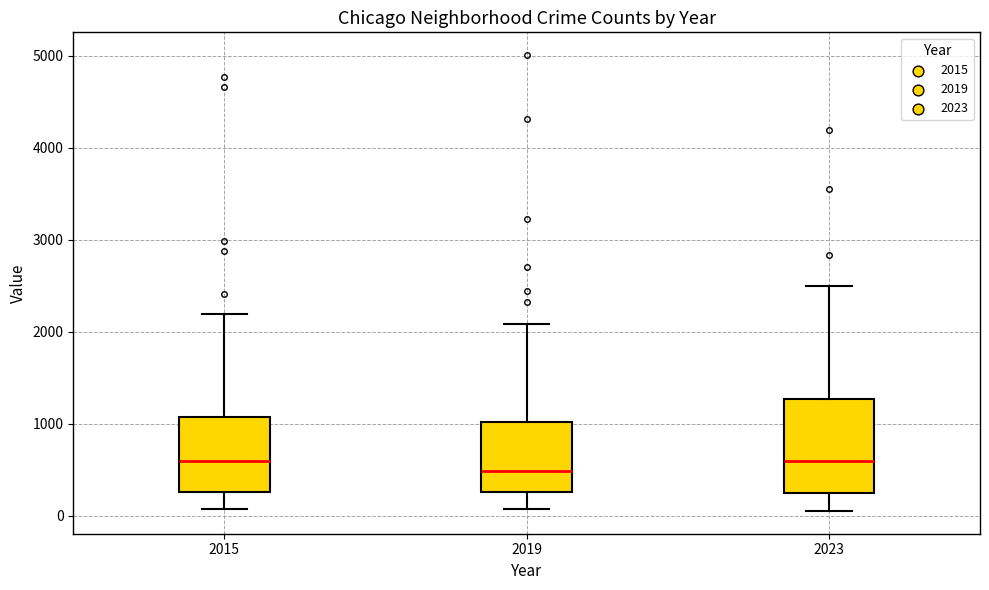

Which box is the tallest, from its lower edge to its upper edge?

2023